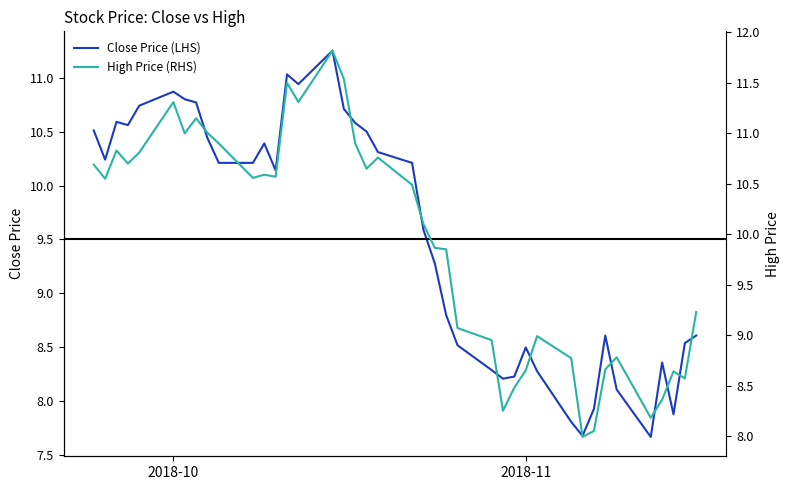

True or false: High Price (RHS) and Close Price (LHS) cross at least once.

False